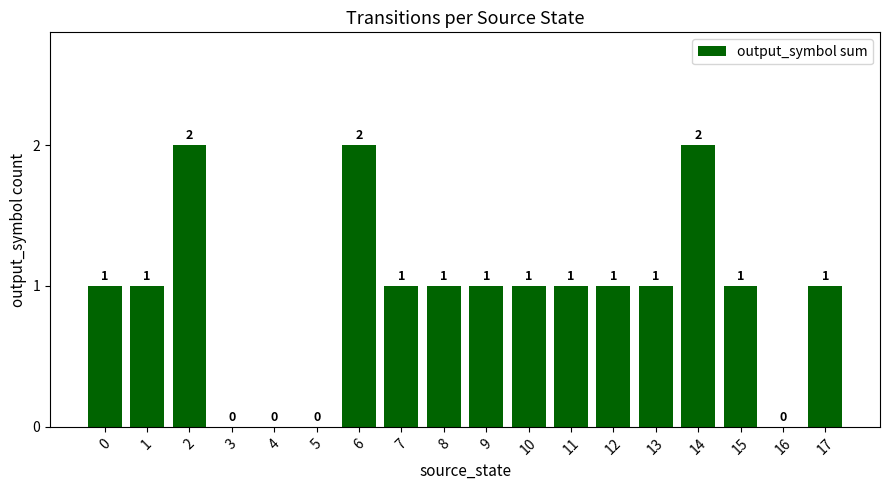

How many values are between 1 and 2?

14